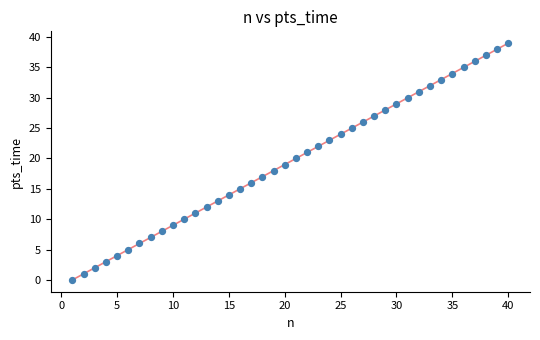

What is the range of X values (max minus min)?

39